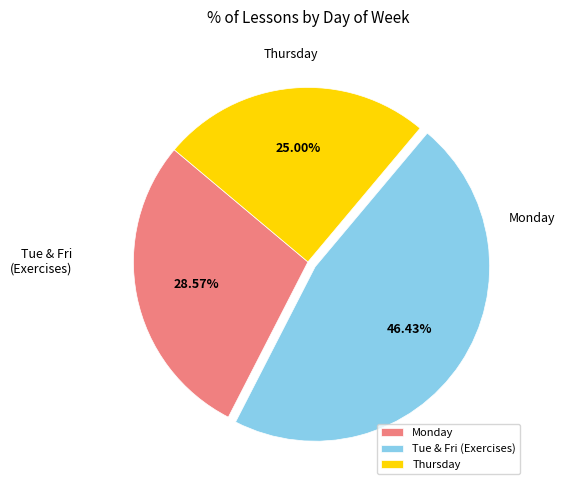

What is the smallest slice in the pie chart?

Thursday